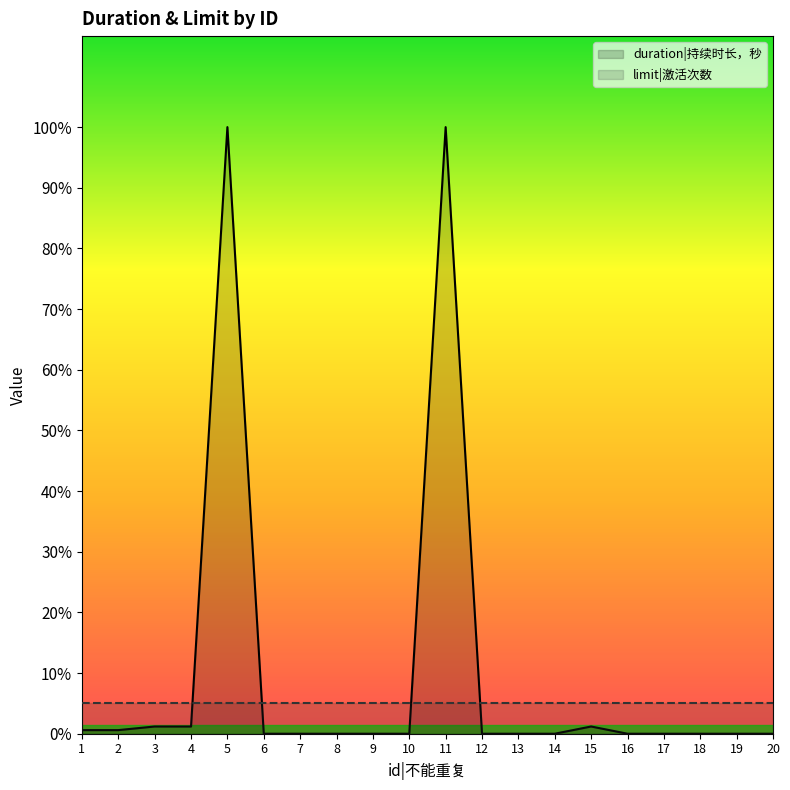

How many intersections are there between limit|激活次数 and duration|持续时长，秒?

4